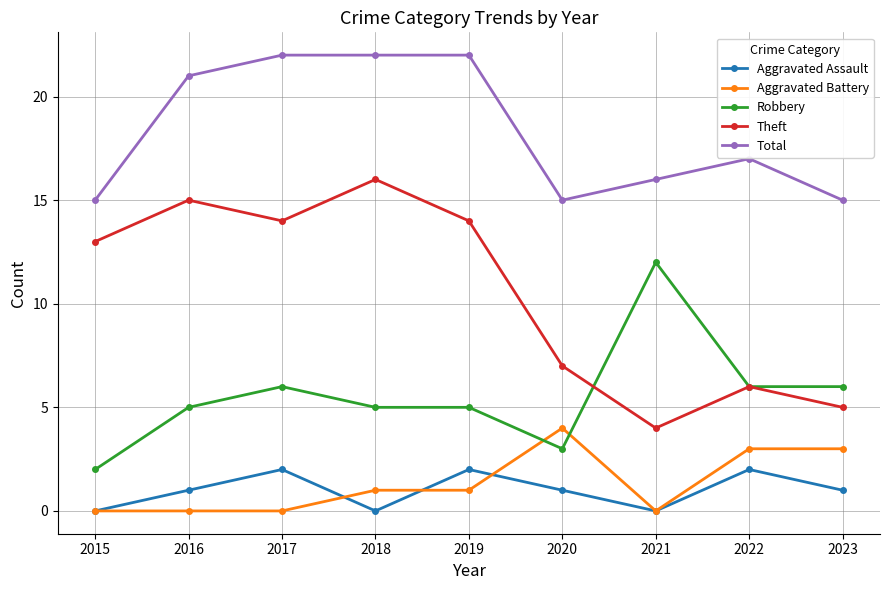

In Aggravated Assault, how many points are higher than both neighbors (excluding endpoints)?

3